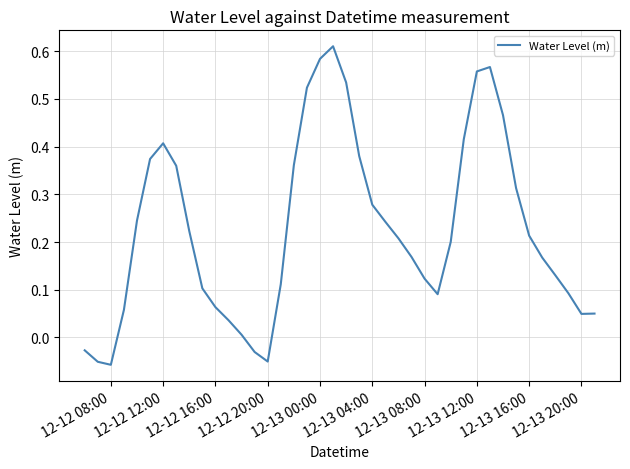

What is the difference between the maximum and minimum values?

0.7